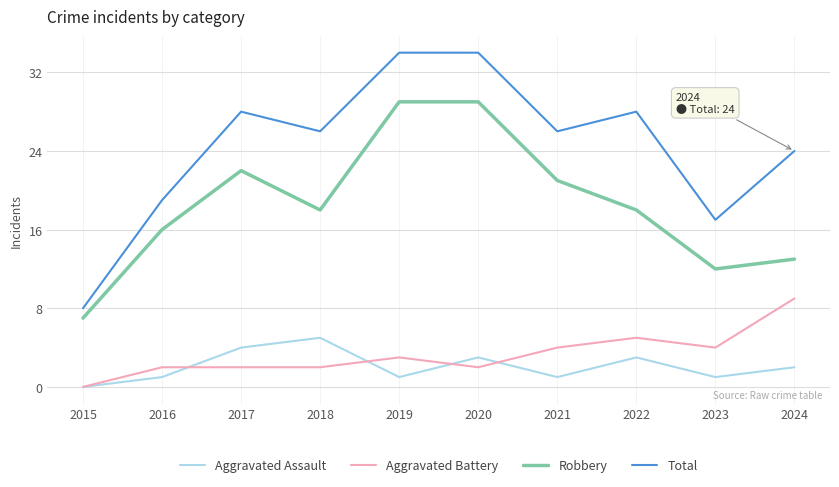

Which category has the highest value in the Aggravated Assault series?

2018